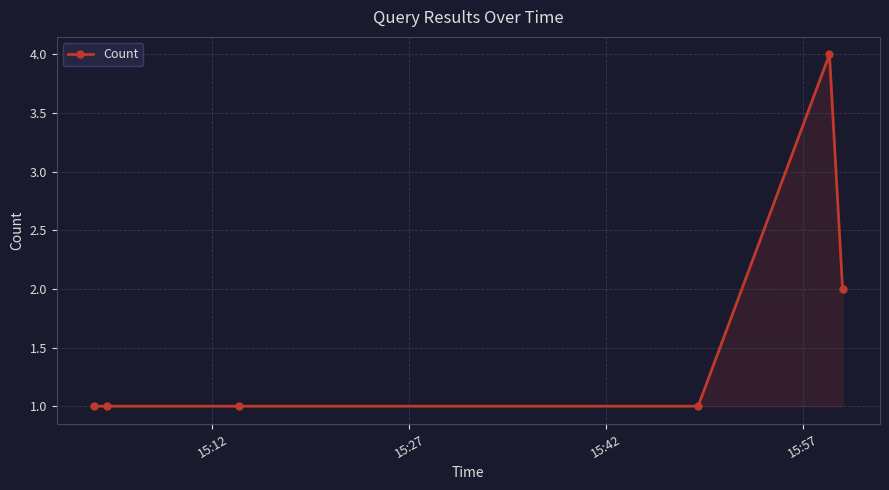

Count the values in the range 1 to 2.

5